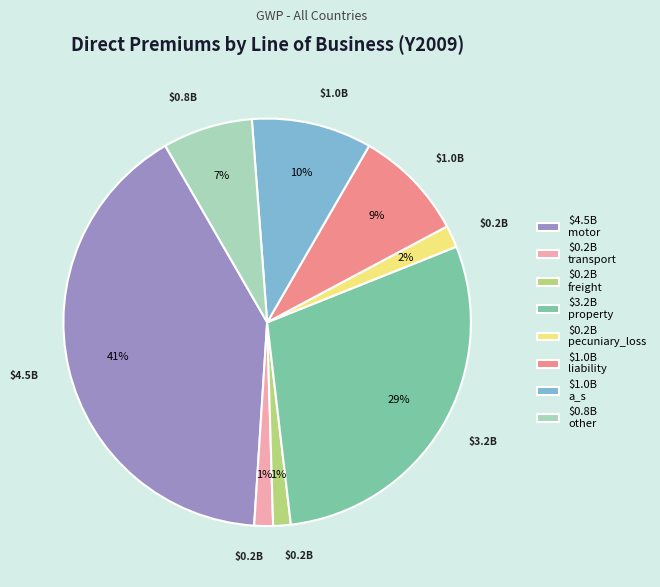

Does $0.2B freight represent more than half of the total?

No